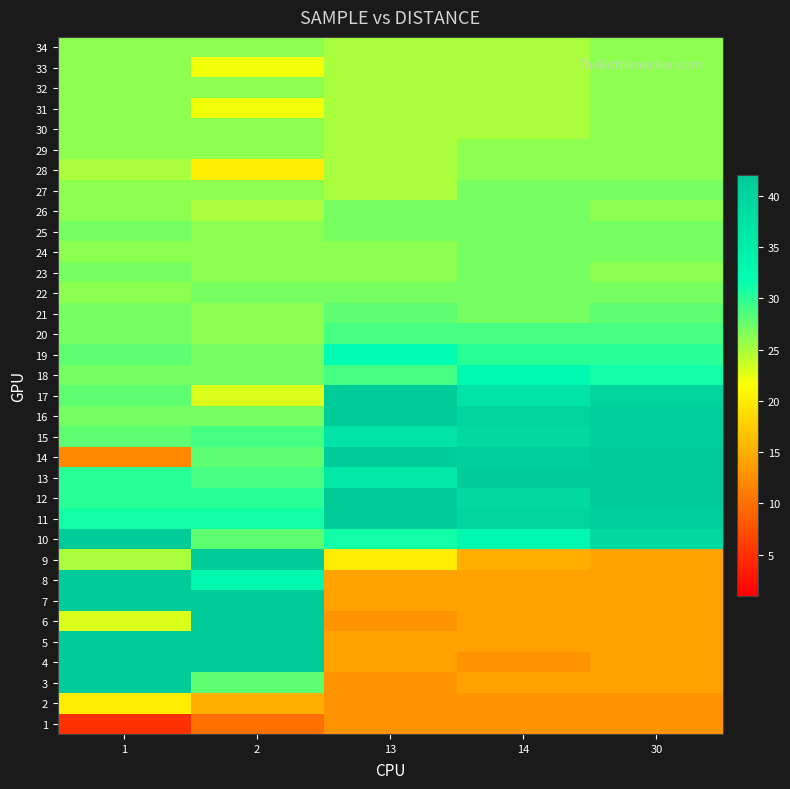

Reading left to right, extract all data points from this chart.

1: 1=5	2=10	13=13	14=13	30=13
2: 1=20	2=15	13=13	14=13	30=13
3: 1=42	2=28	13=13	14=14	30=14
4: 1=42	2=42	13=14	14=13	30=14
5: 1=42	2=42	13=14	14=14	30=14
6: 1=23	2=42	13=13	14=14	30=14
7: 1=42	2=42	13=14	14=14	30=14
8: 1=42	2=33	13=14	14=14	30=14
9: 1=25	2=42	13=20	14=15	30=14
10: 1=42	2=28	13=31	14=33	30=39
11: 1=31	2=31	13=42	14=40	30=41
12: 1=30	2=30	13=42	14=39	30=42
13: 1=30	2=29	13=36	14=42	30=42
14: 1=12	2=28	13=42	14=41	30=42
15: 1=28	2=29	13=37	14=39	30=41
16: 1=27	2=27	13=42	14=40	30=41
17: 1=28	2=23	13=42	14=37	30=40
18: 1=27	2=27	13=29	14=33	30=31
19: 1=28	2=27	13=32	14=30	30=30
20: 1=27	2=26	13=29	14=29	30=29
21: 1=27	2=26	13=28	14=27	30=28
22: 1=26	2=27	13=27	14=27	30=27
23: 1=27	2=26	13=26	14=27	30=26
24: 1=26	2=26	13=26	14=27	30=27
25: 1=27	2=26	13=27	14=27	30=27
26: 1=26	2=25	13=27	14=27	30=26
27: 1=26	2=26	13=25	14=27	30=27
28: 1=25	2=20	13=25	14=26	30=26
29: 1=26	2=26	13=25	14=26	30=26
30: 1=26	2=26	13=25	14=25	30=26
31: 1=26	2=22	13=25	14=25	30=26
32: 1=26	2=26	13=25	14=25	30=26
33: 1=26	2=22	13=25	14=25	30=26
34: 1=26	2=26	13=25	14=25	30=26